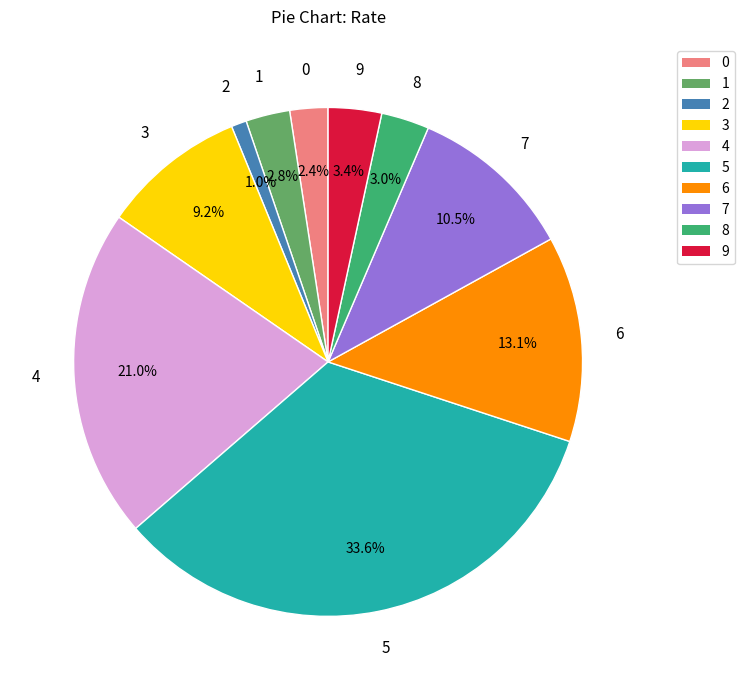

Is there any slice that represents more than half of the pie?

No